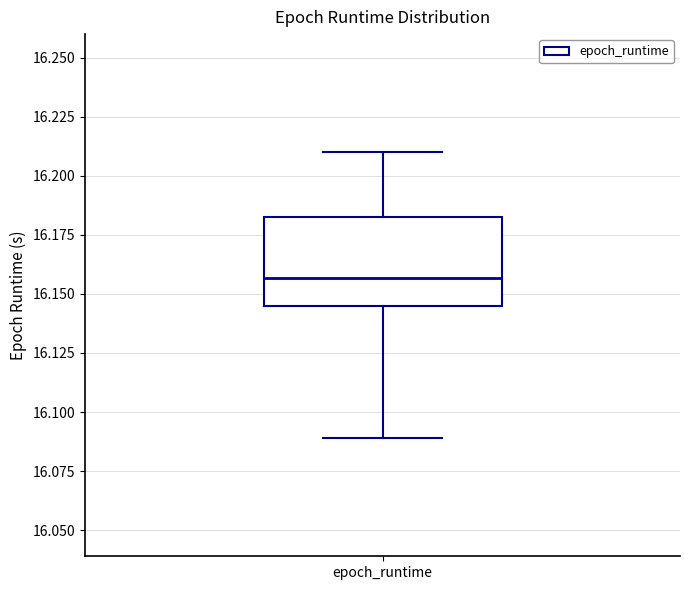

Where is the lower edge of the box for epoch_runtime on the y-axis? The values are not printed on the chart, so give them approximately, as read against the axis.

16.145